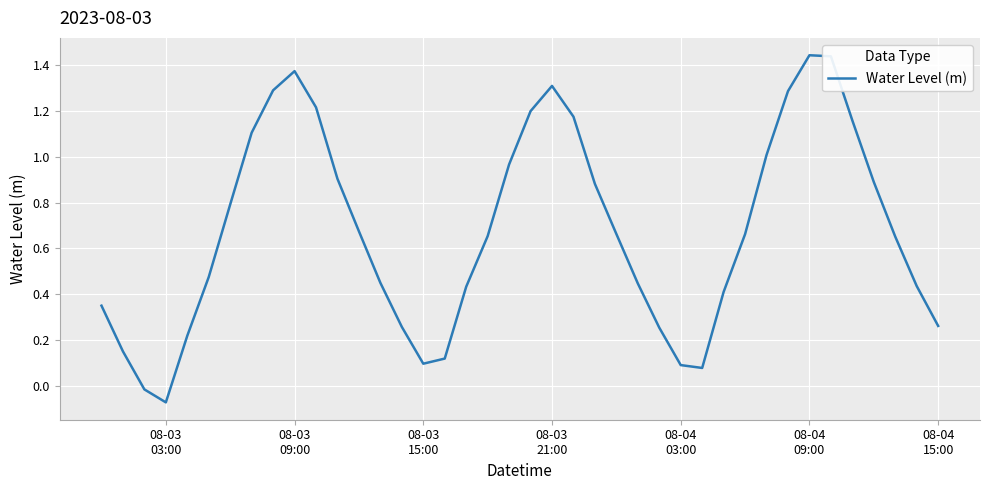

What is the difference between the maximum and minimum values?

1.5